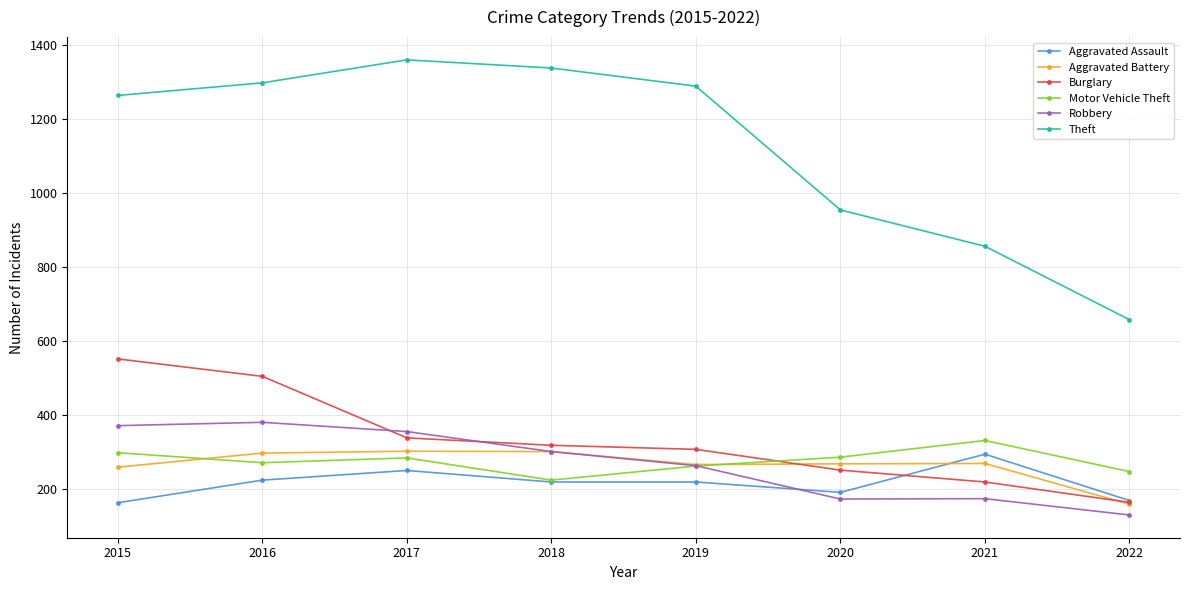

At which label is Theft closest to 1008?

2020